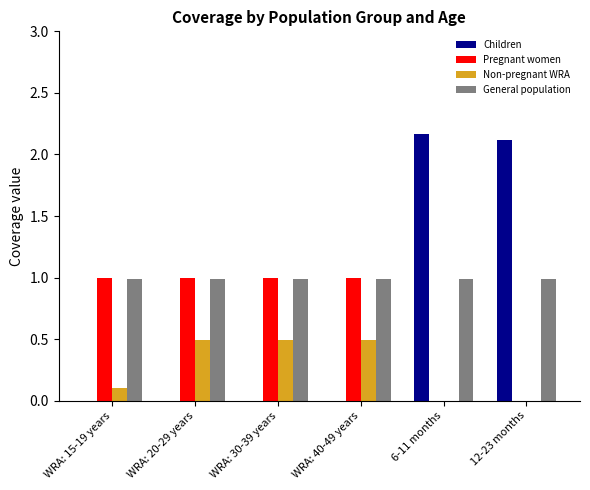

What is the sum of all Pregnant women values?

4.0